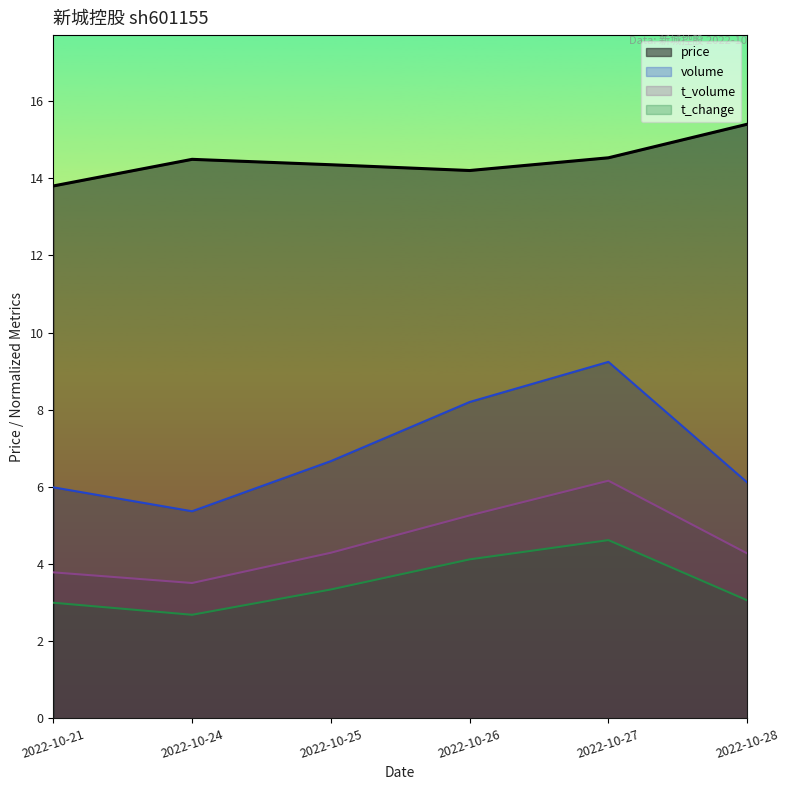

Reading right to left, extract all data points from this chart.

price: 15.4	14.5	14.2	14.3	14.5	13.8
volume: 6.1	9.2	8.2	6.7	5.4	6.0
t_volume: 4.3	6.2	5.3	4.3	3.5	3.8
t_change: 3.1	4.6	4.1	3.3	2.7	3.0